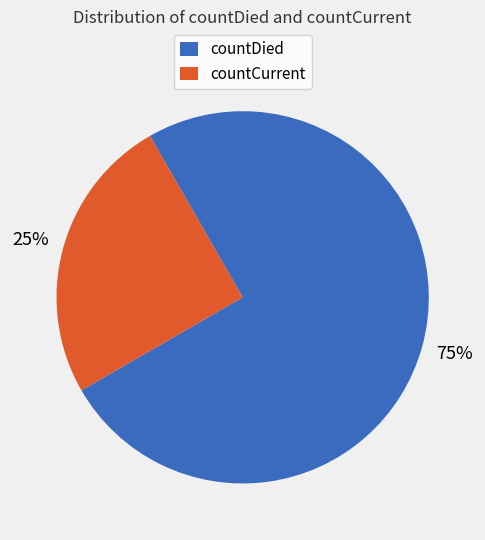

Does countCurrent account for over 50% of the chart?

No